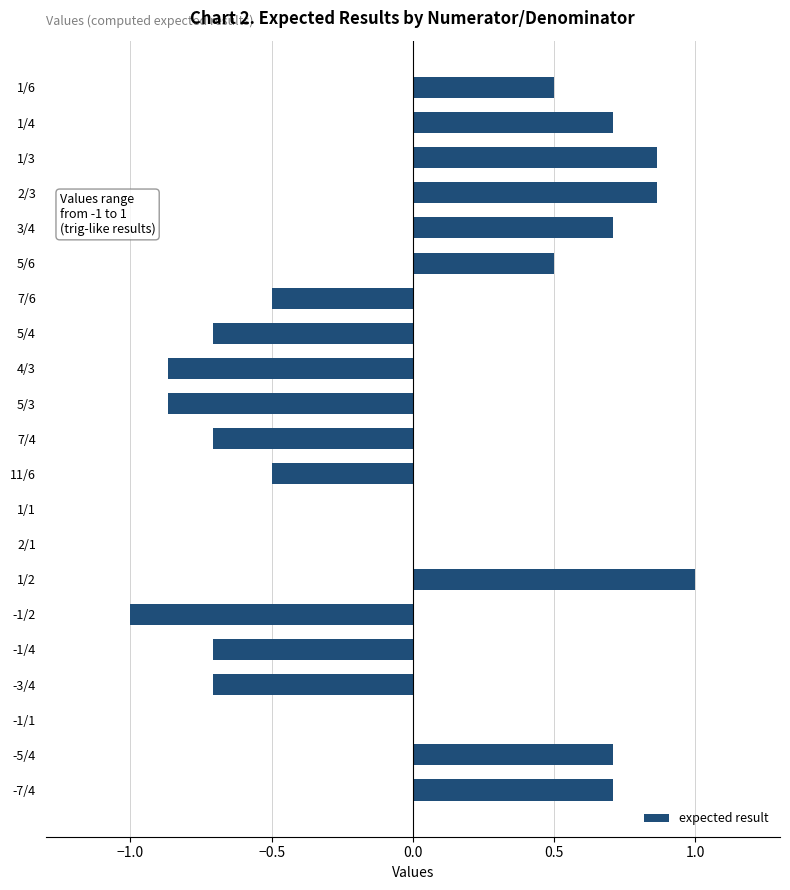

Which label corresponds to the largest value in the chart?

1/2